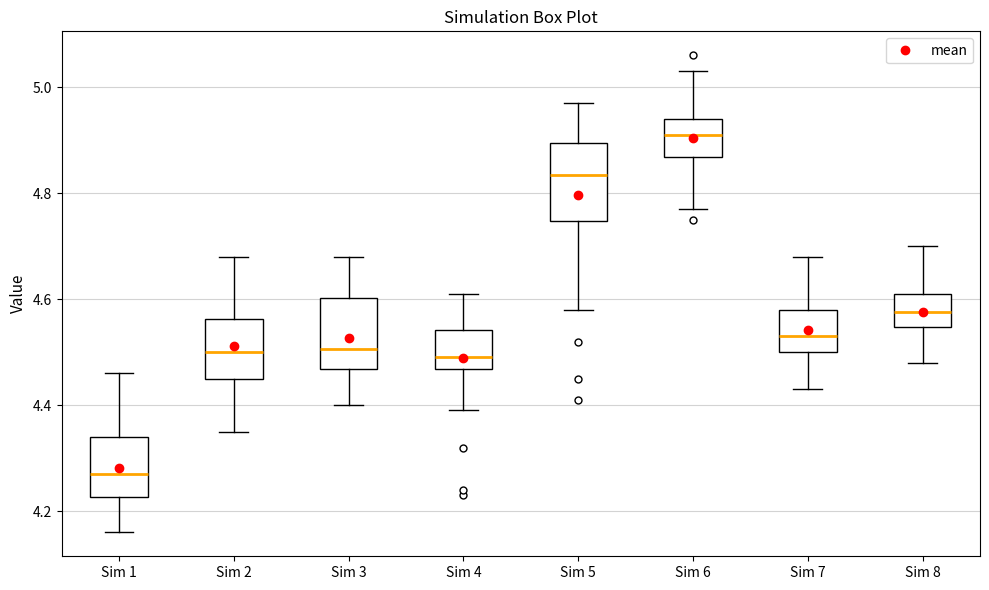

Reading left to right, transcribe this box plot: for each box, give where its median line is, the range the box spans, and where its two whiskers end, as read against the y-axis. The values are not printed on the chart, so give them approximately, as read against the axis.

Sim 1: median 4.28, box 4.22 to 4.34, whiskers 4.16 to 4.46
Sim 2: median 4.50, box 4.46 to 4.56, whiskers 4.36 to 4.68
Sim 3: median 4.50, box 4.46 to 4.60, whiskers 4.40 to 4.68
Sim 4: median 4.50, box 4.46 to 4.54, whiskers 4.40 to 4.62
Sim 5: median 4.84, box 4.74 to 4.90, whiskers 4.58 to 4.98
Sim 6: median 4.92, box 4.86 to 4.94, whiskers 4.78 to 5.04
Sim 7: median 4.54, box 4.50 to 4.58, whiskers 4.44 to 4.68
Sim 8: median 4.58, box 4.54 to 4.62, whiskers 4.48 to 4.70